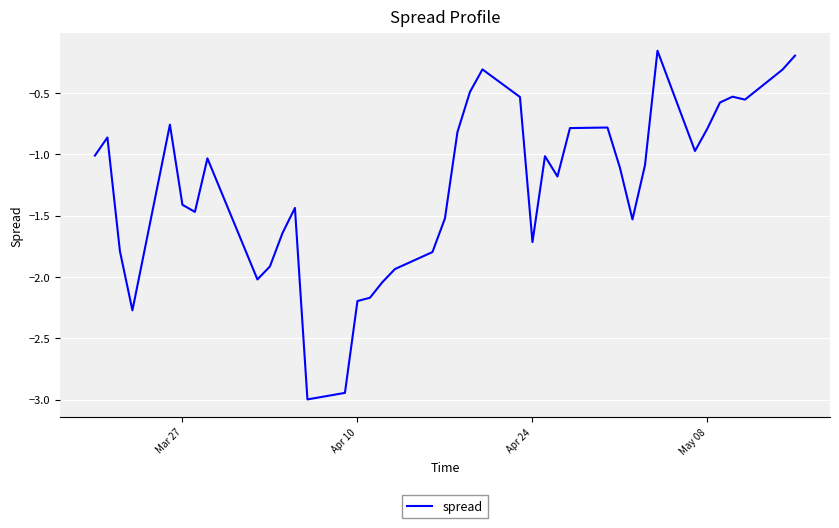

What is the minimum value shown in the chart?

-3.0